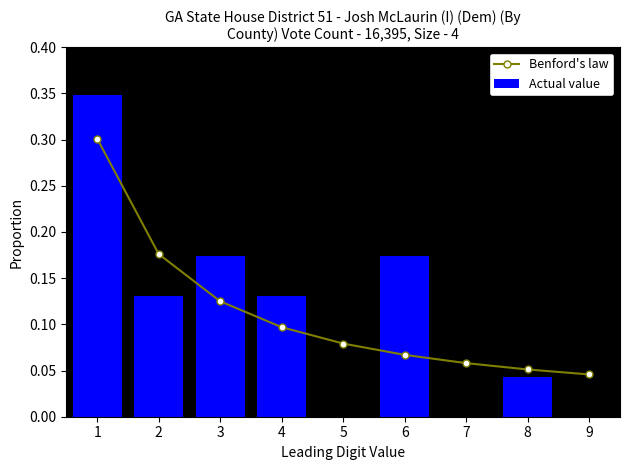

Which series has the widest spread of values?

Actual value